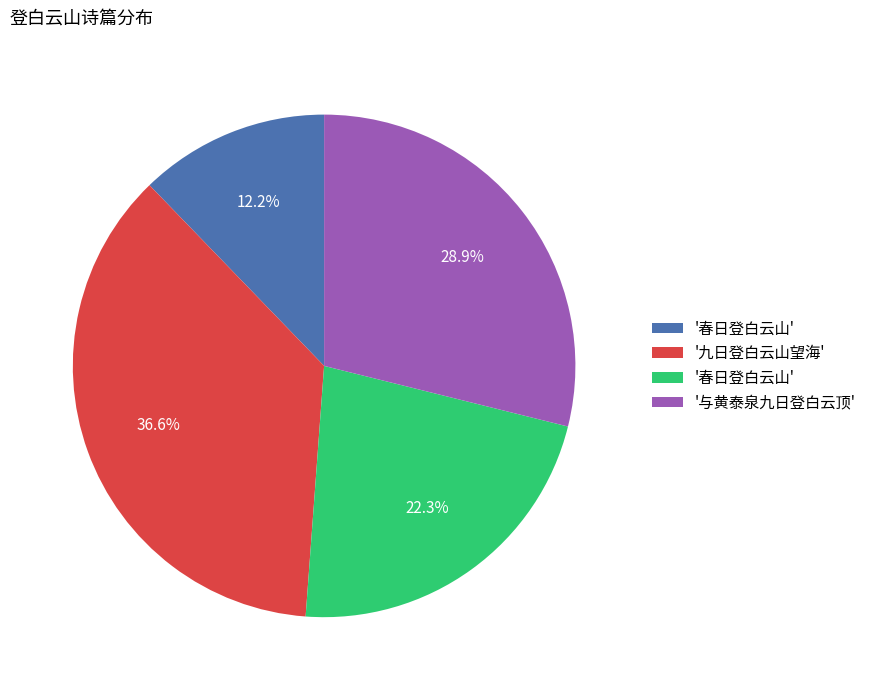

Does any single category account for the majority?

No